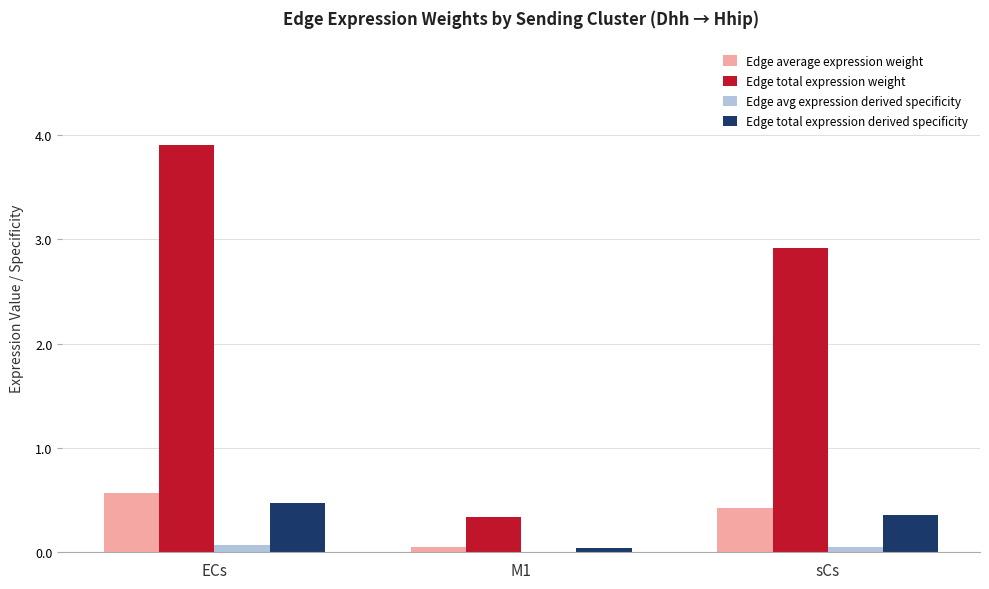

At which label is Edge total expression weight closest to 2?

sCs